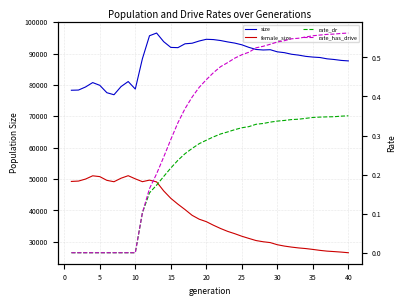

True or false: female_size and rate_has_drive cross at least once.

False